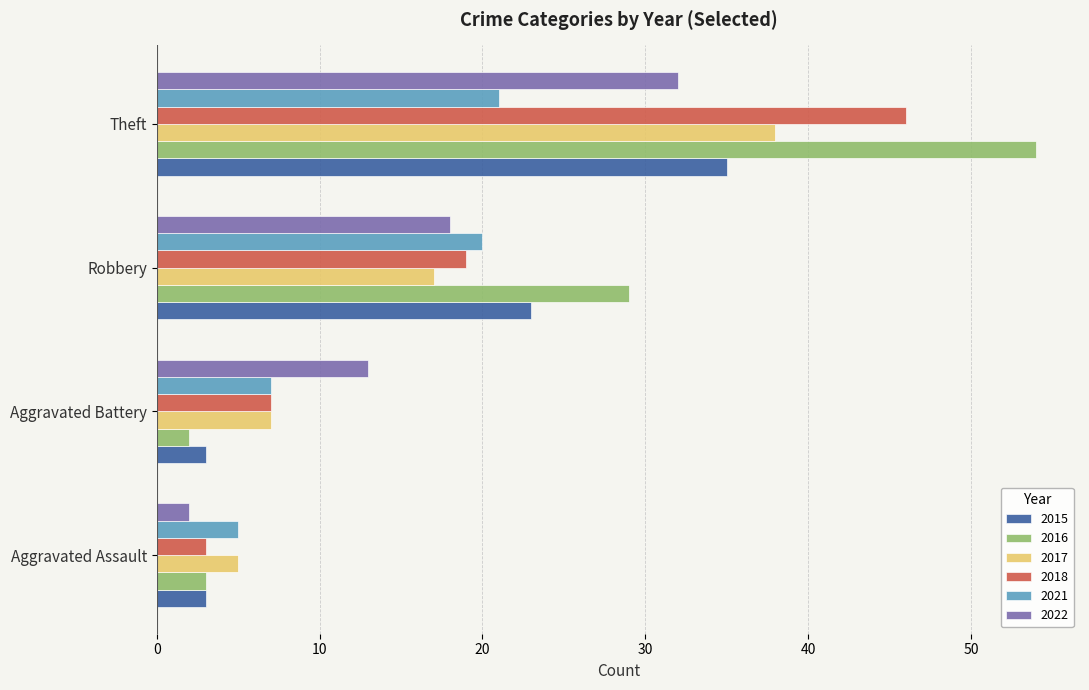

True or false: 2016 has a value of 3 at Aggravated Assault.

True